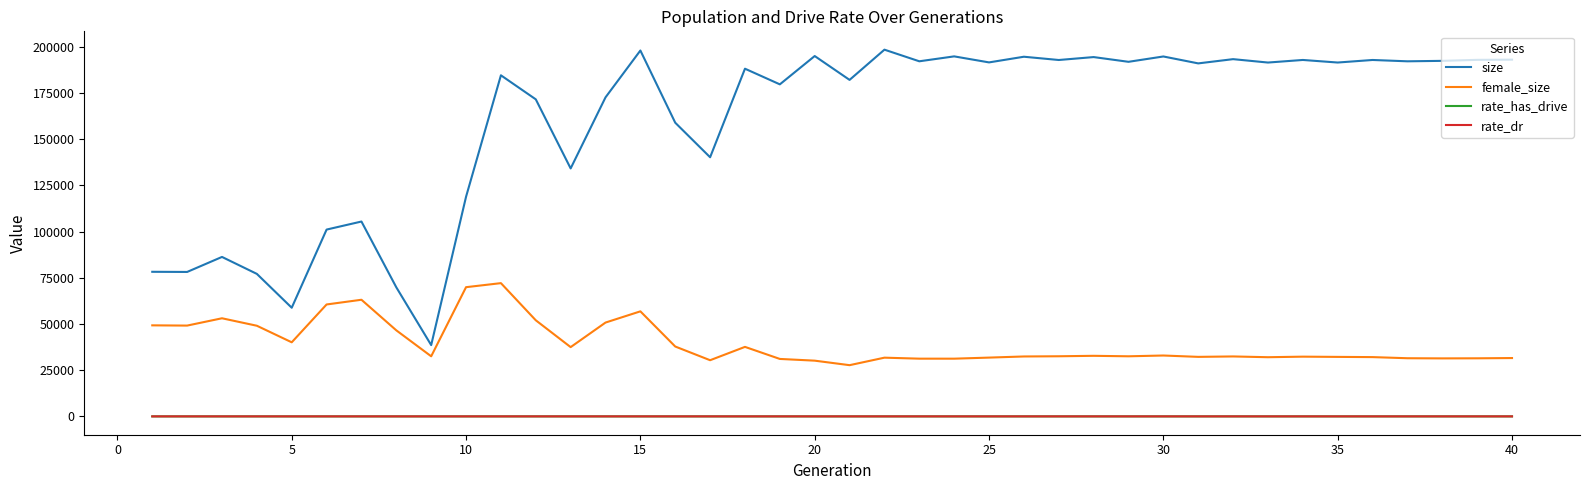

True or false: rate_dr and female_size cross at least once.

False